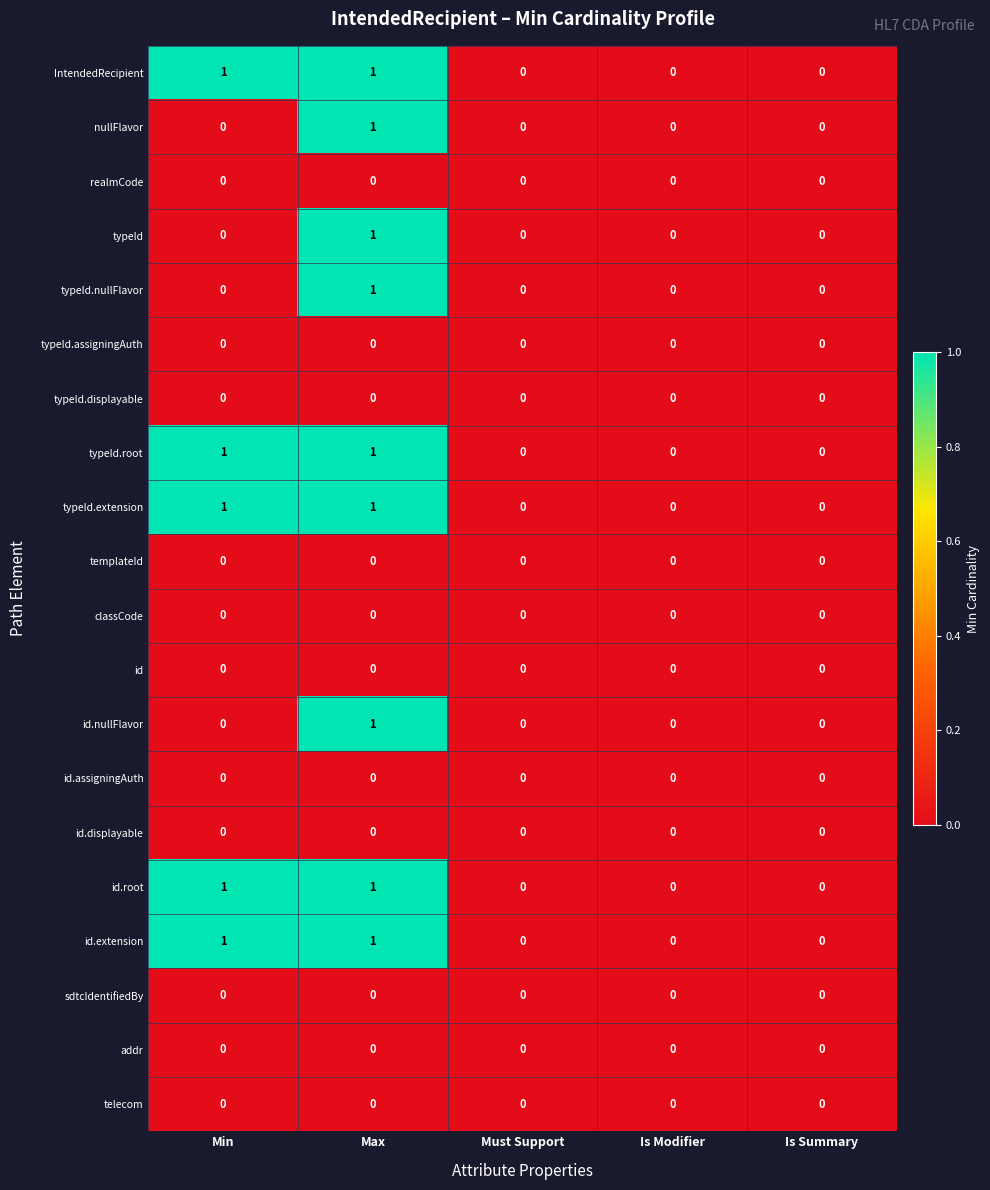

The value of addr at Must Support is 0. True or false?

True